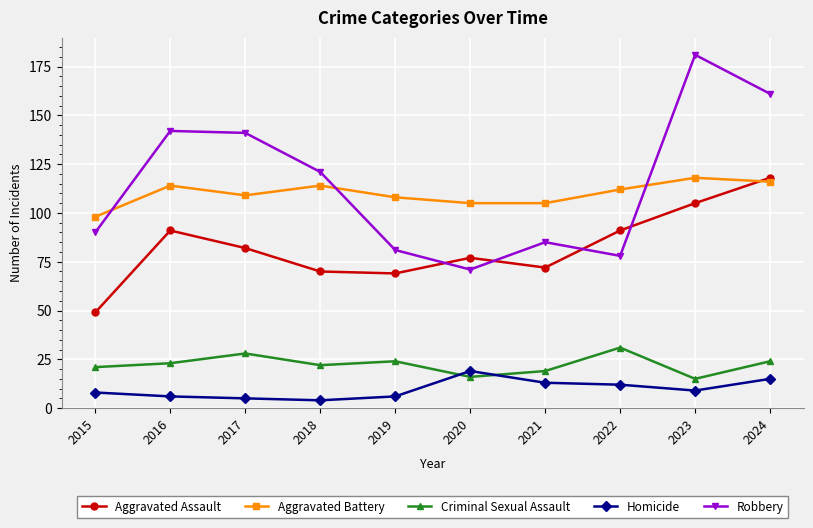

Where does the Aggravated Assault series first go above 82?

2016